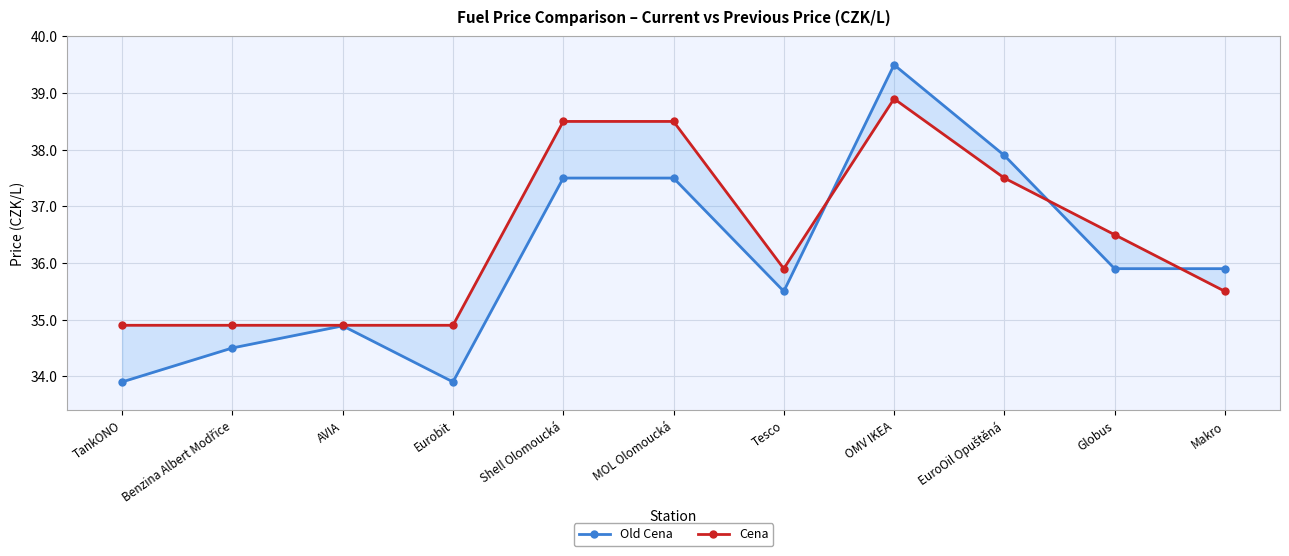

Where is Old Cena nearest to the value 36?

Globus